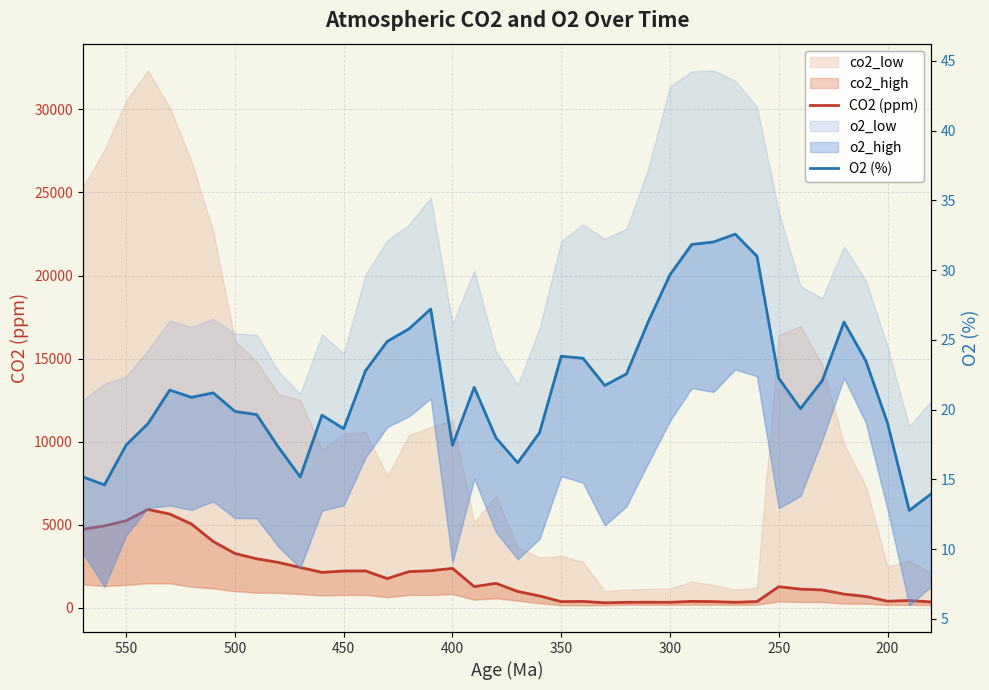

What is the difference between the second highest and minimum values in the O2 (%) series?

19.3